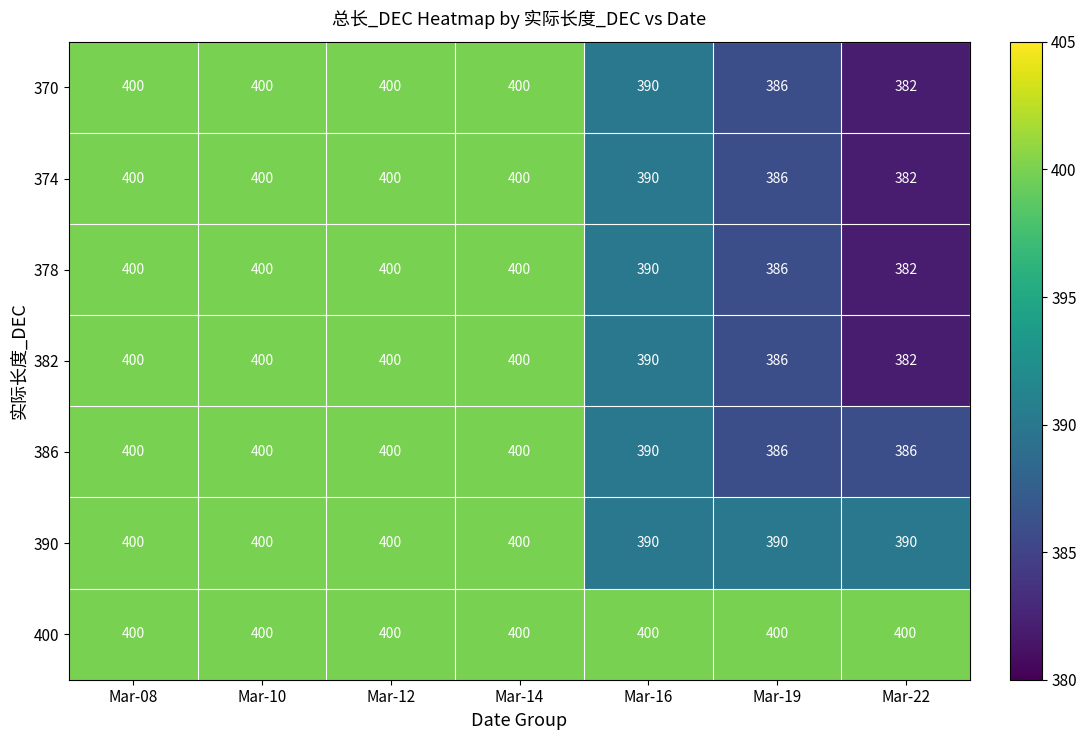

What is the spread (max minus min) of values at Mar-19?

14